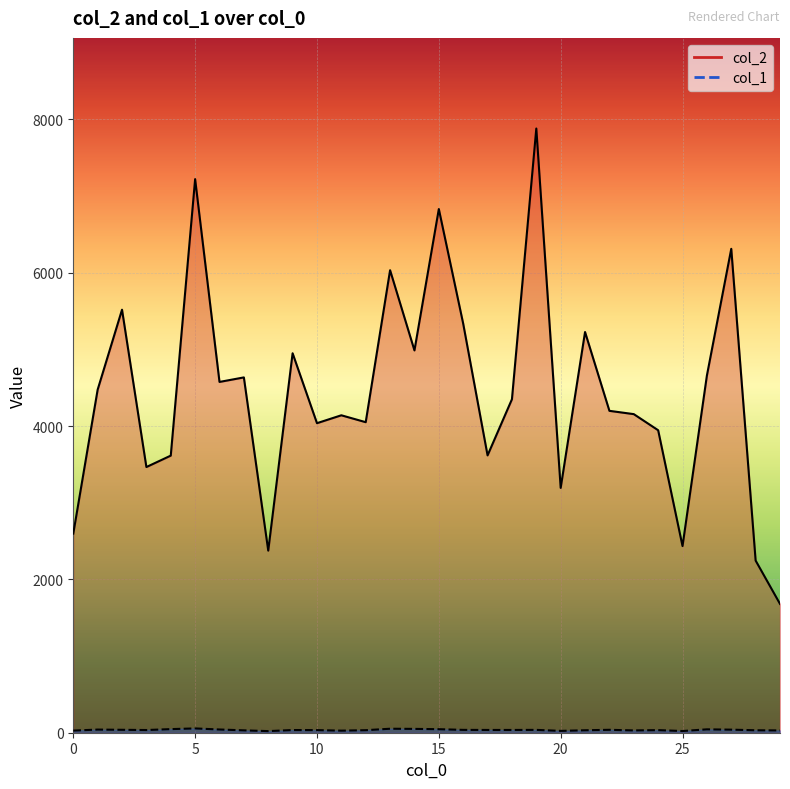

Is it true that col_1 equals 20 at 7?

False